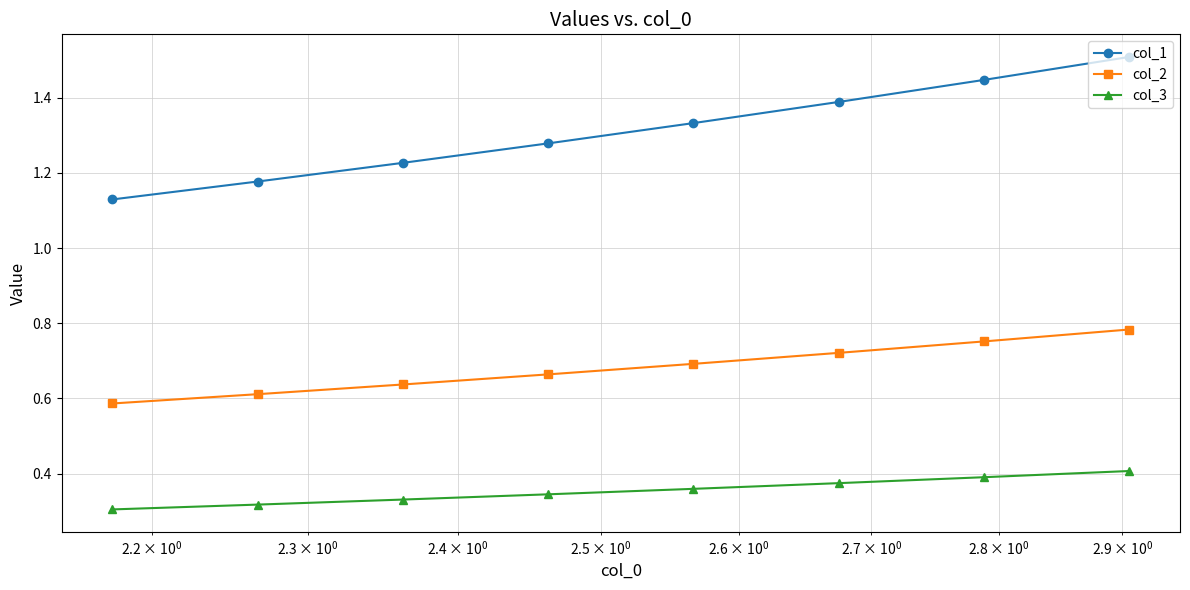

What are all the series names shown in the legend?

col_1, col_2, col_3